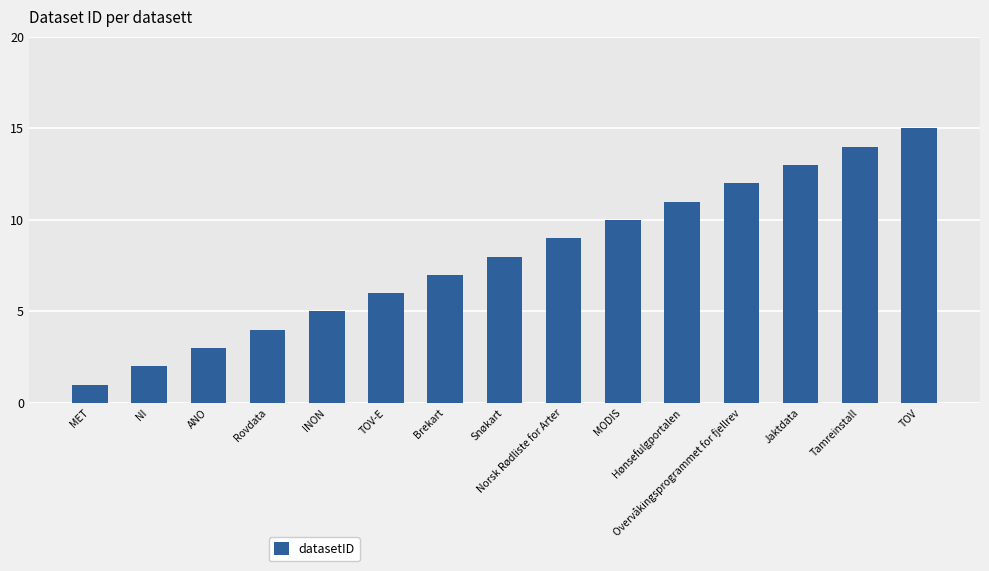

True or false: the data shows 5 at INON.

True